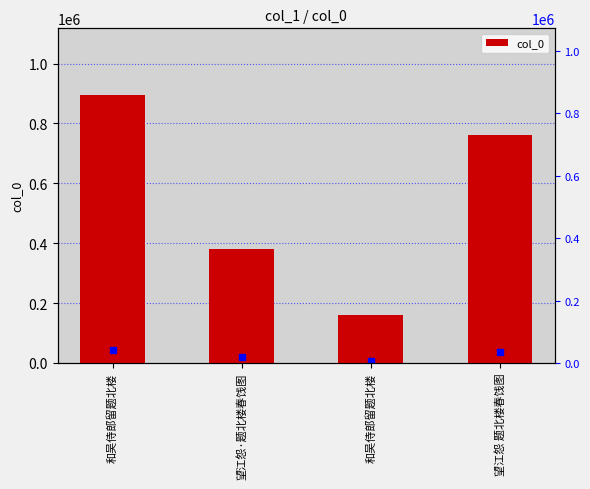

Count the values in the range 380920 to 894095.

3